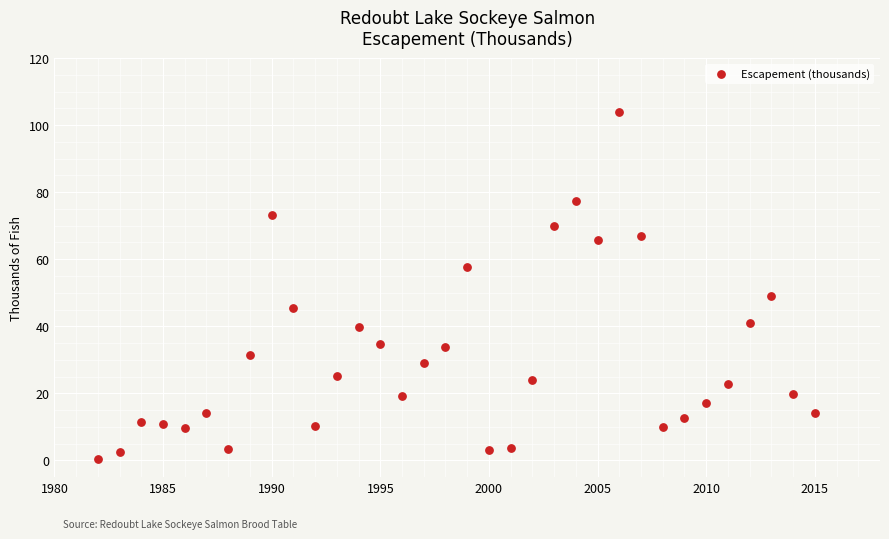

What Y value in the scatter plot is closest to 52?

49.1